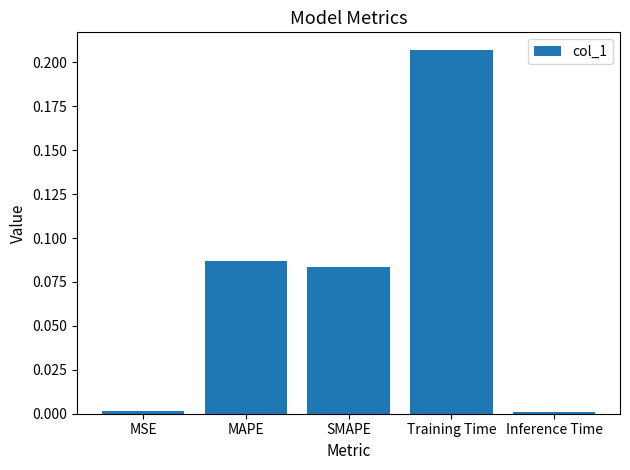

What is the sum of all values?

0.4